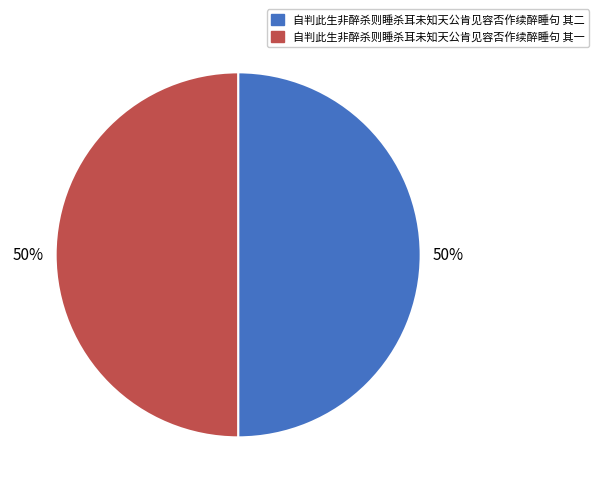

To the nearest percent, what is the combined percentage of 自判此生非醉杀则睡杀耳未知天公肯见容否作续醉睡句 其二 and 自判此生非醉杀则睡杀耳未知天公肯见容否作续醉睡句 其一?

100%